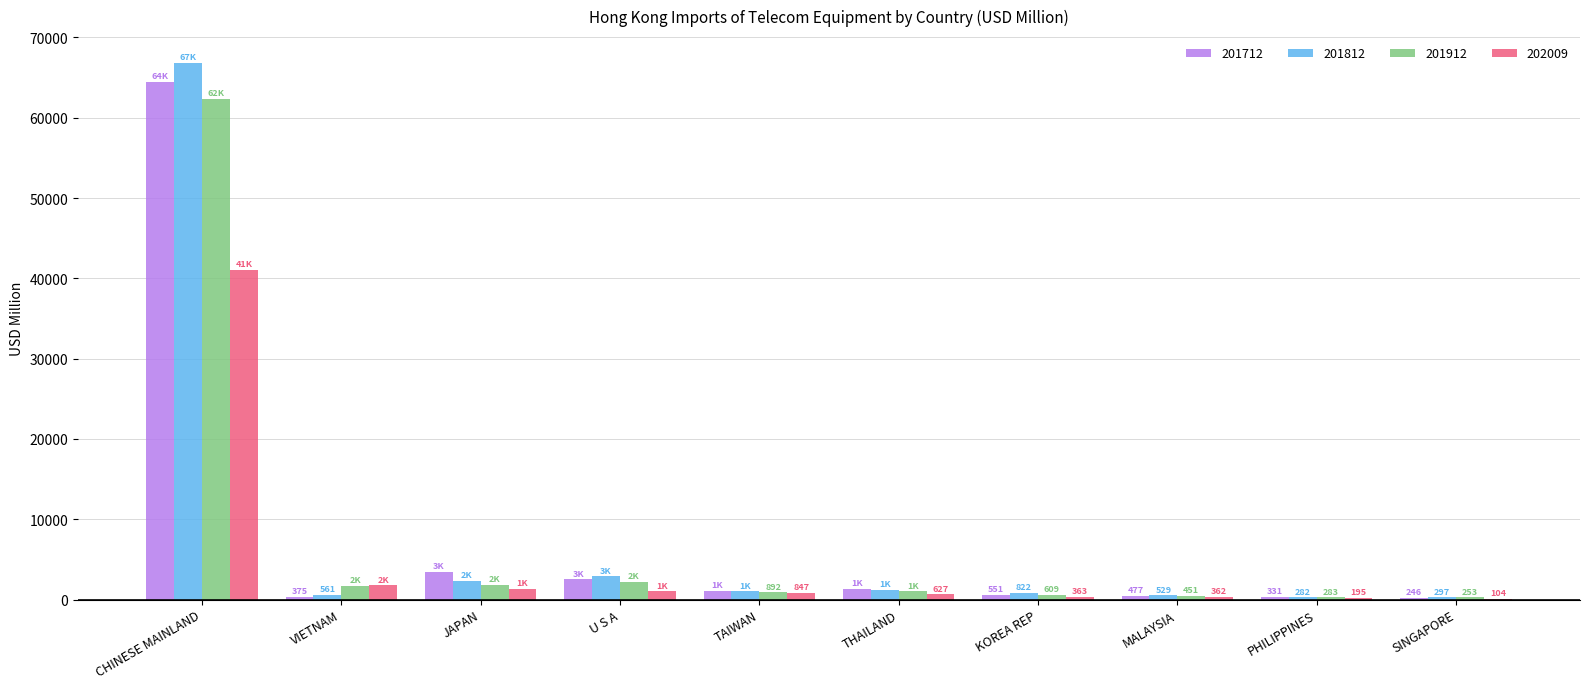

Is it true that 201912 equals 253.3 at SINGAPORE?

True